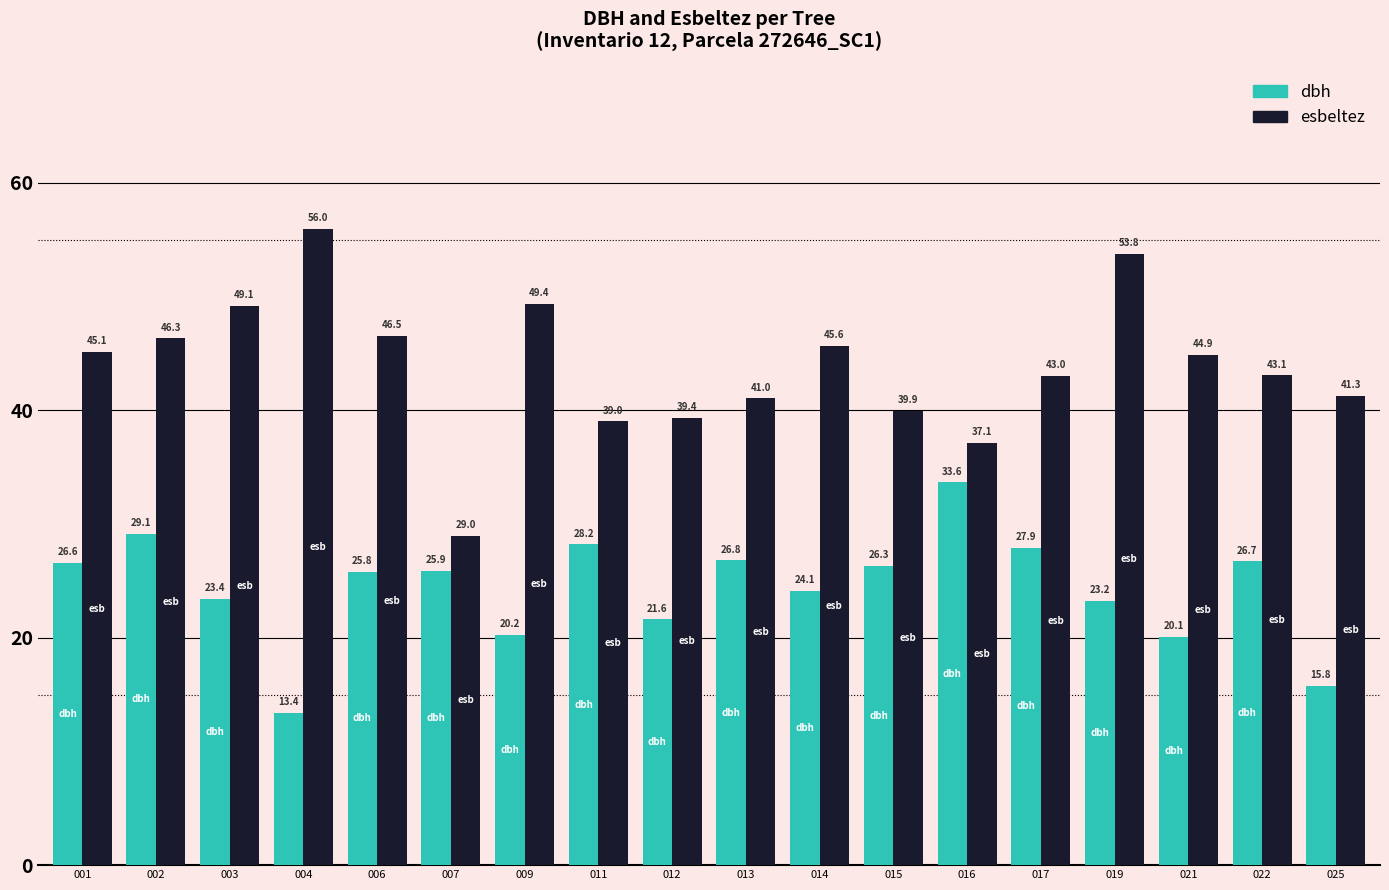

Rank the series by their maximum value, from highest to lowest.

esbeltez, dbh